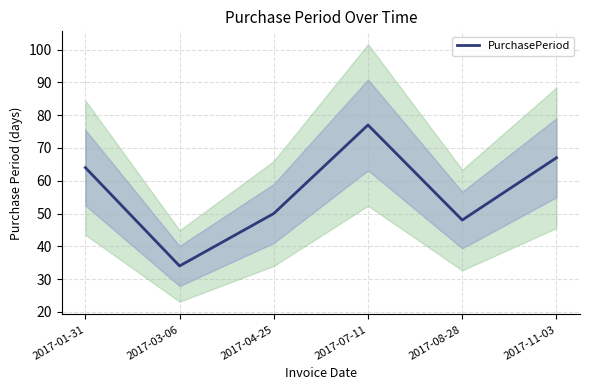

The chart shows a value of 29 at 2017-08-28. True or false?

False